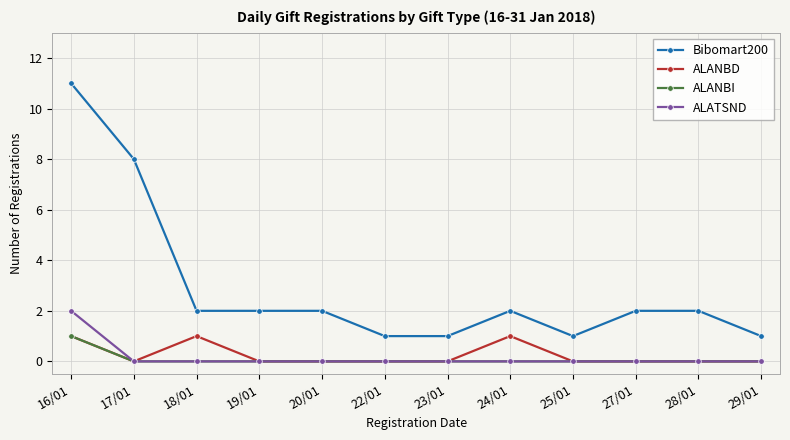

True or false: ALANBI has a value of 0 at 19/01.

True